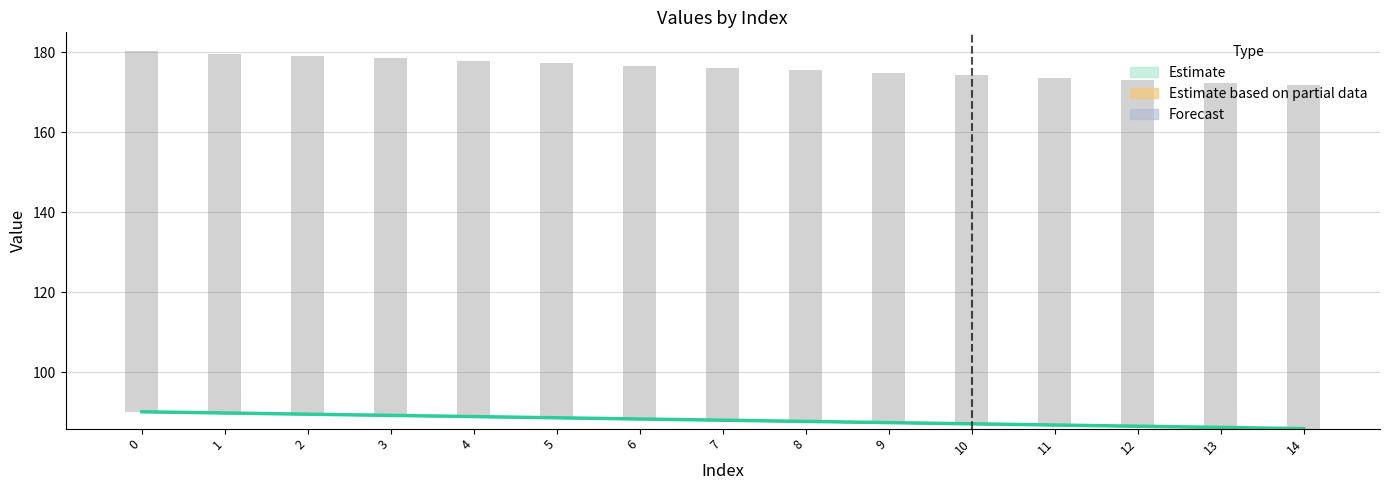

What is the total value across all series at 11?

173.7